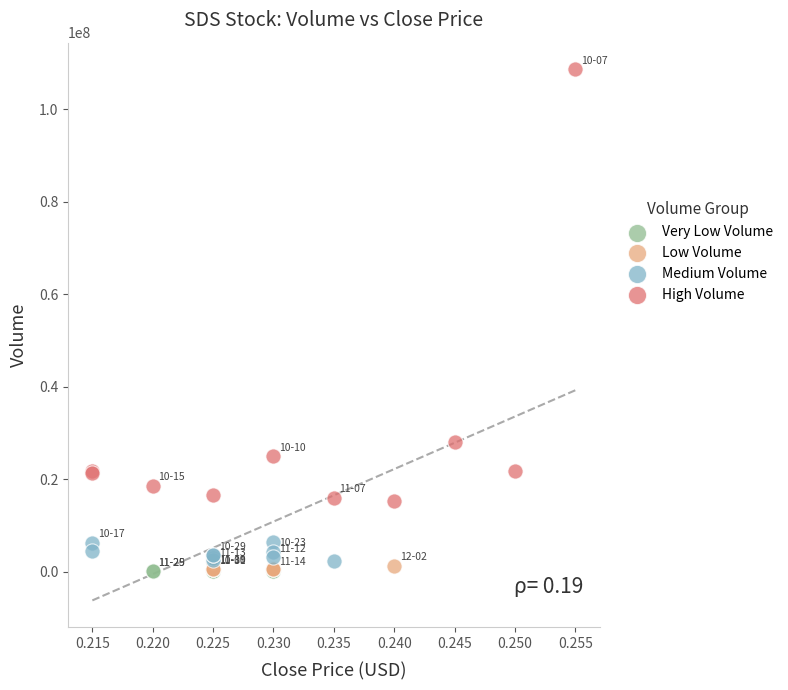

Which series contains the highest Y value?

High Volume